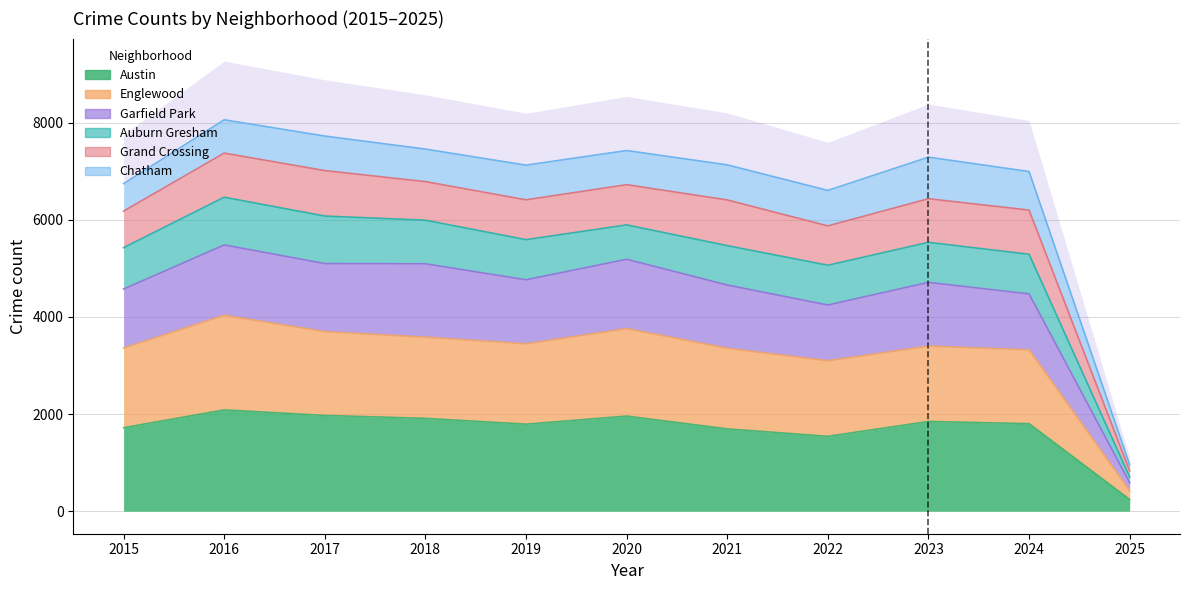

Rank the categories by Garfield Park value from lowest to highest.

2025, 2022, 2024, 2015, 2021, 2023, 2019, 2018, 2017, 2020, 2016